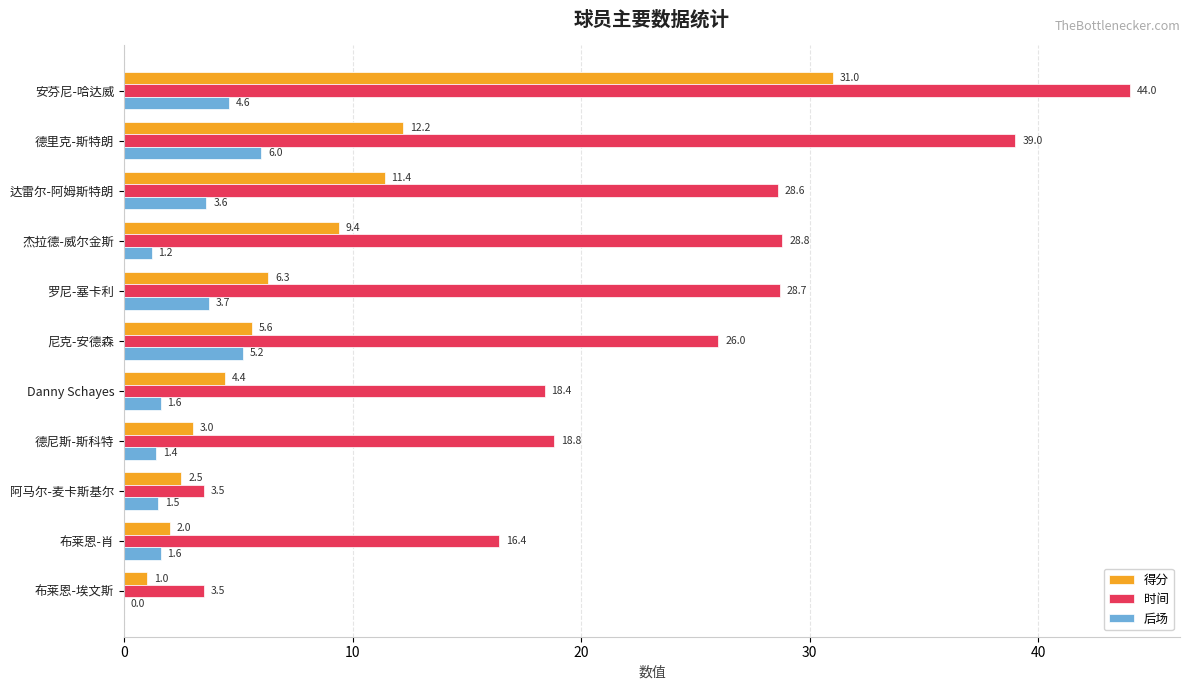

Which series has the largest range (max minus min)?

时间